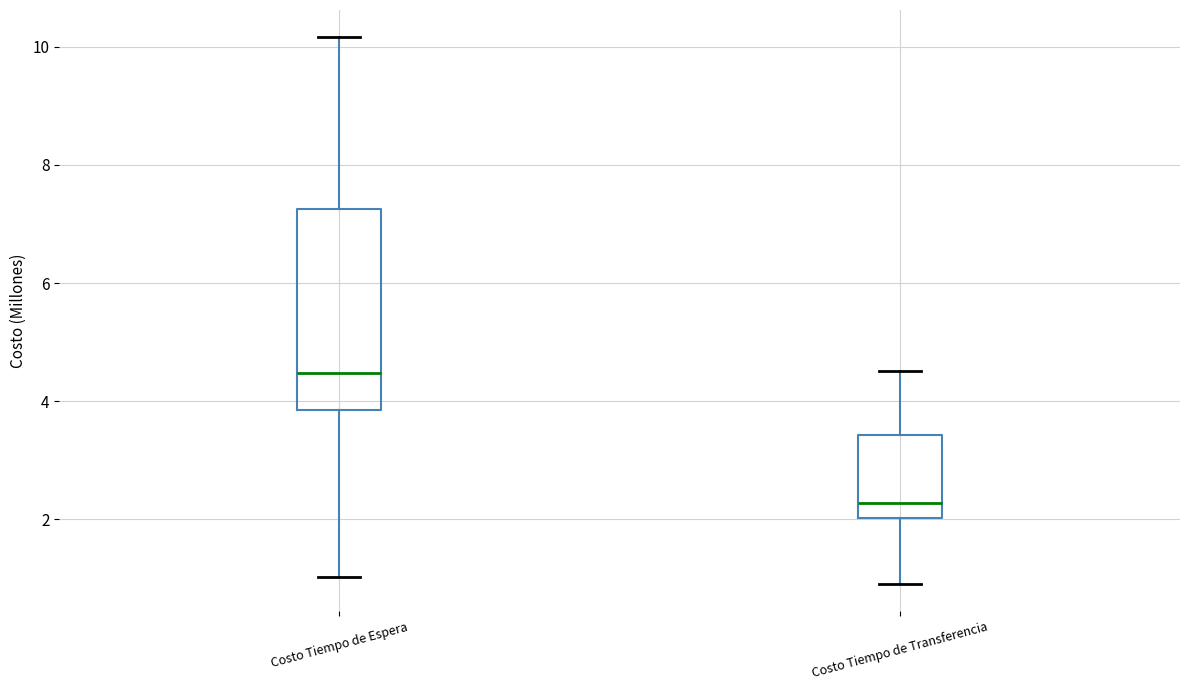

Where does the lower whisker of the box for Costo Tiempo de Transferencia end on the y-axis? The values are not printed on the chart, so give them approximately, as read against the axis.

1.0